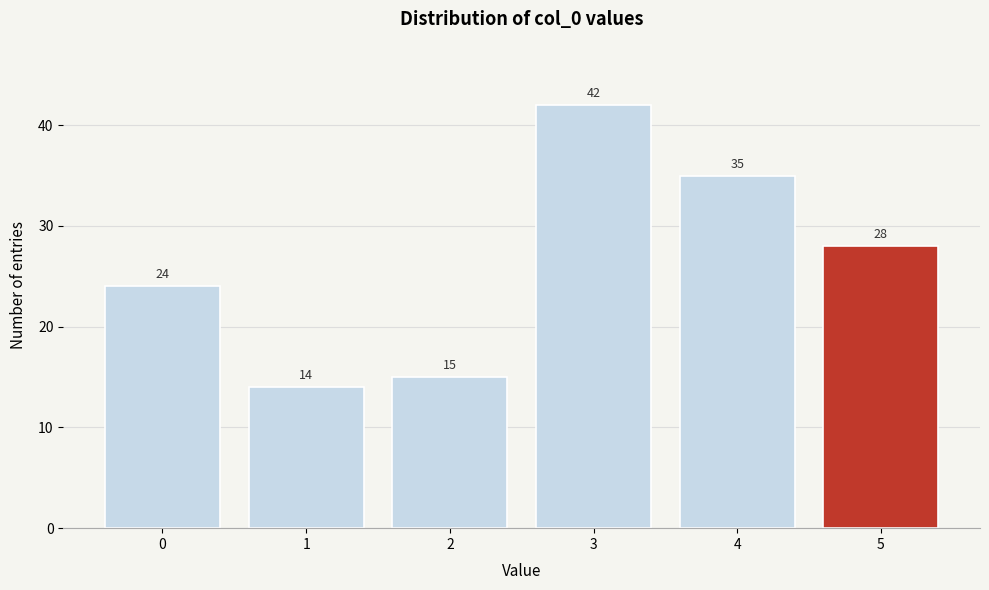

Reading right to left, list all the values displayed in this chart.

5=28	4=35	3=42	2=15	1=14	0=24